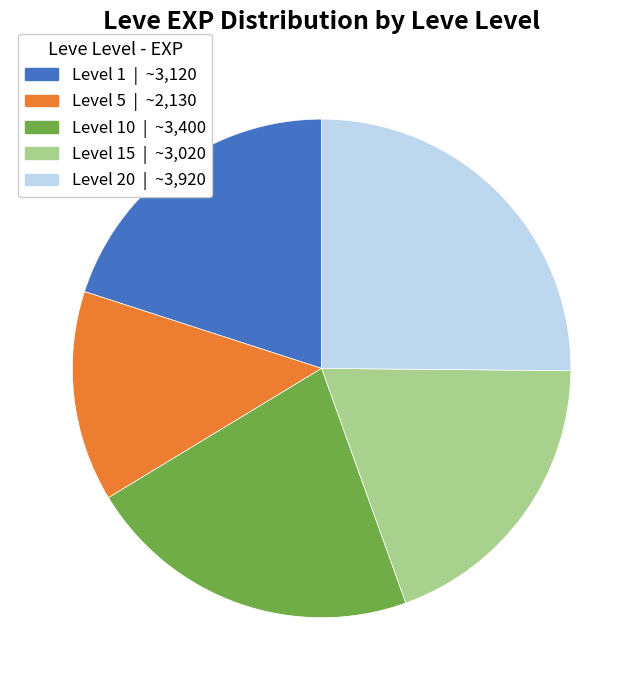

Does any single category account for the majority?

No